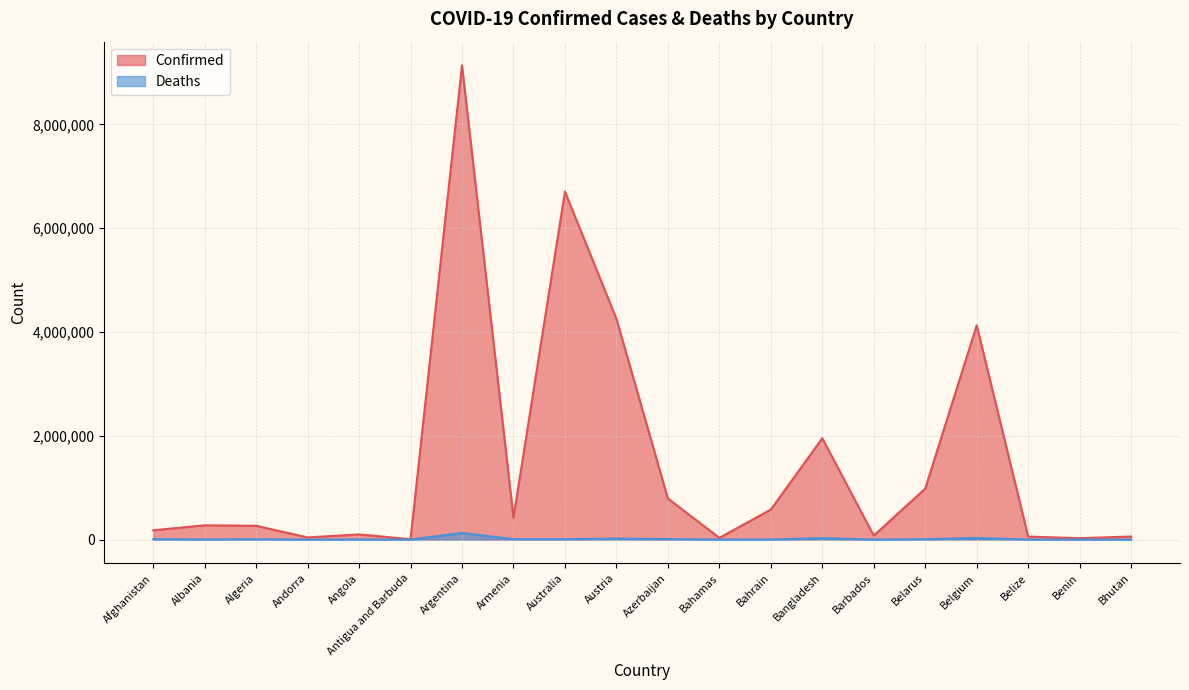

What value does the Confirmed series have at Bhutan?

59574